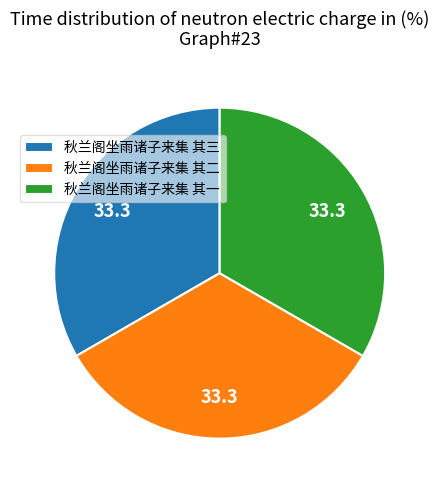

The 秋兰阁坐雨诸子来集 其二 slice represents 39% of the pie. True or false?

False